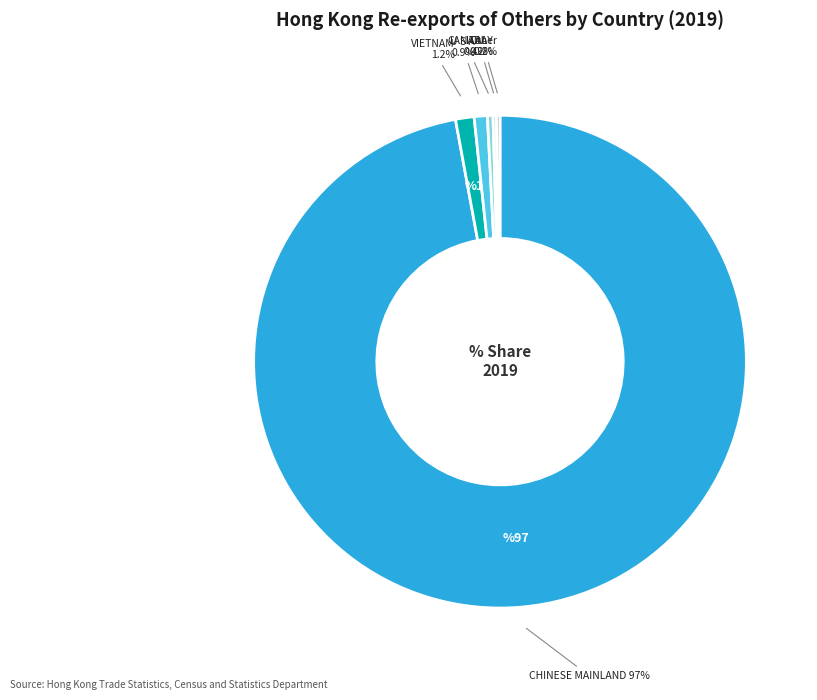

To the nearest percent, what is the average slice percentage?

17%